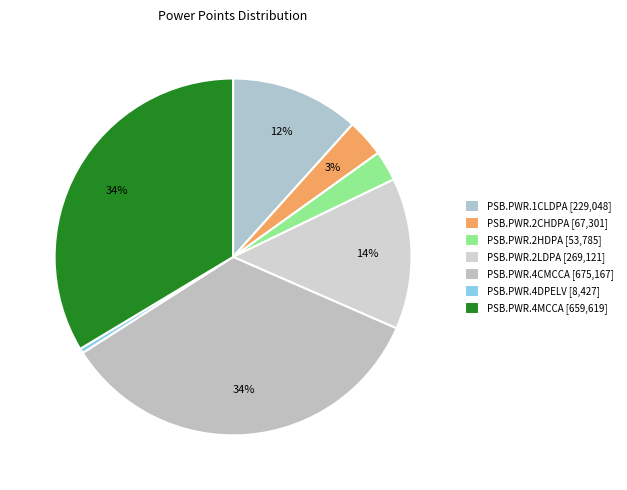

Does PSB.PWR.4MCCA represent more than half of the total?

No